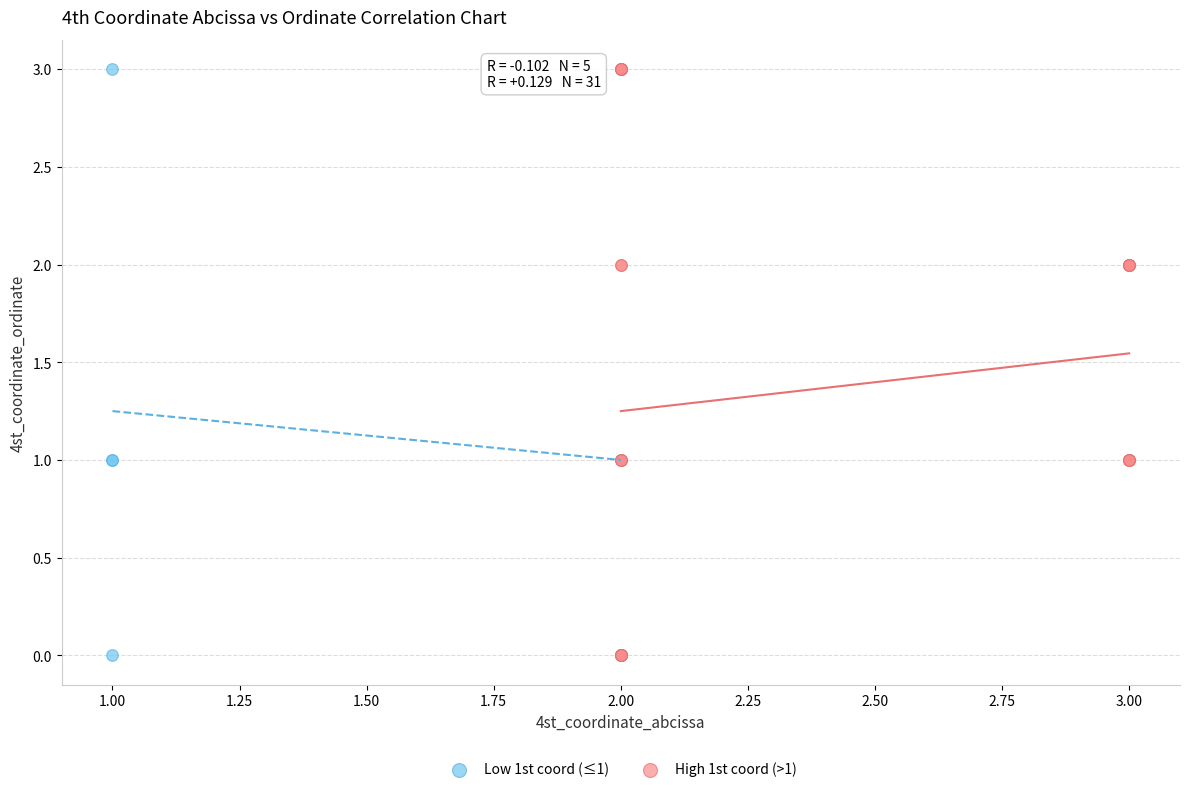

What are all the series names shown in the legend?

Low 1st coord (≤1), High 1st coord (>1)